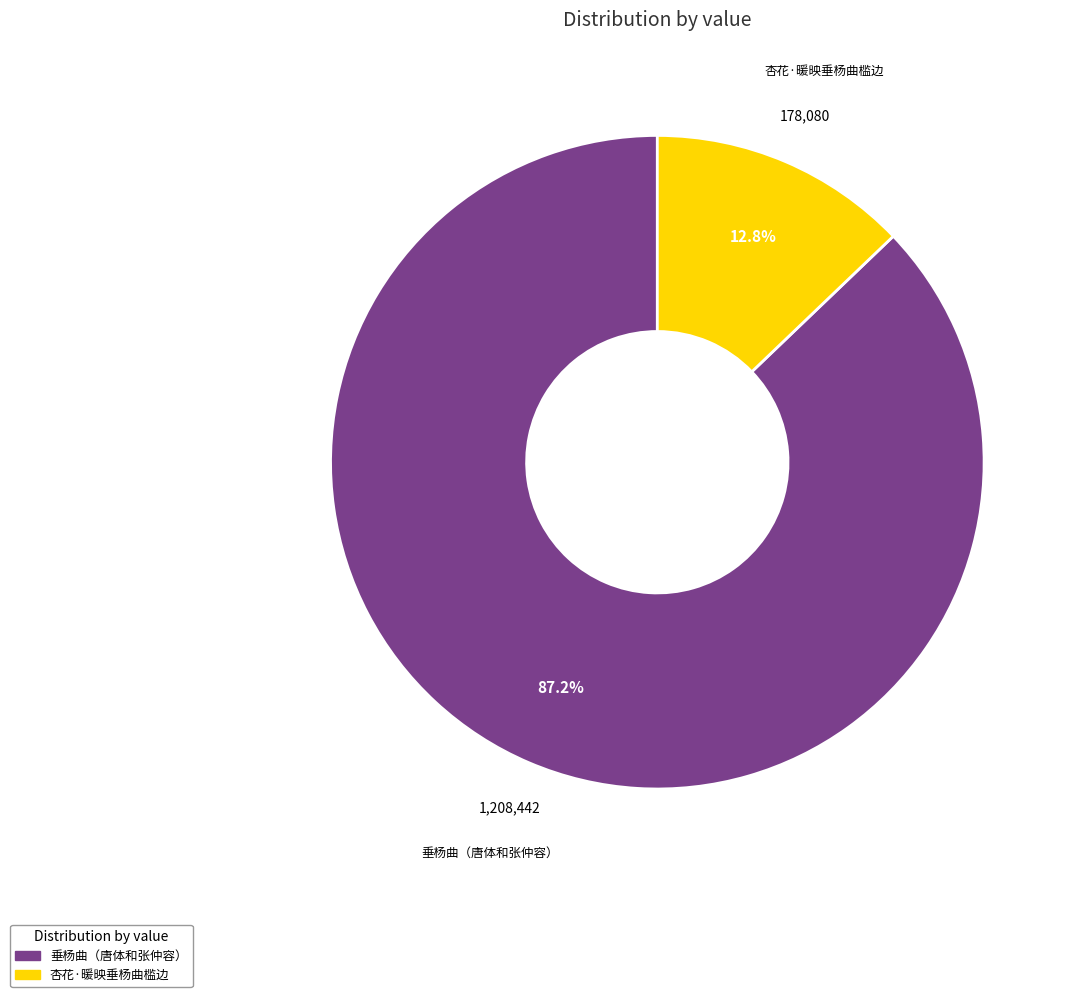

Which slice is the largest?

垂杨曲（唐体和张仲容）